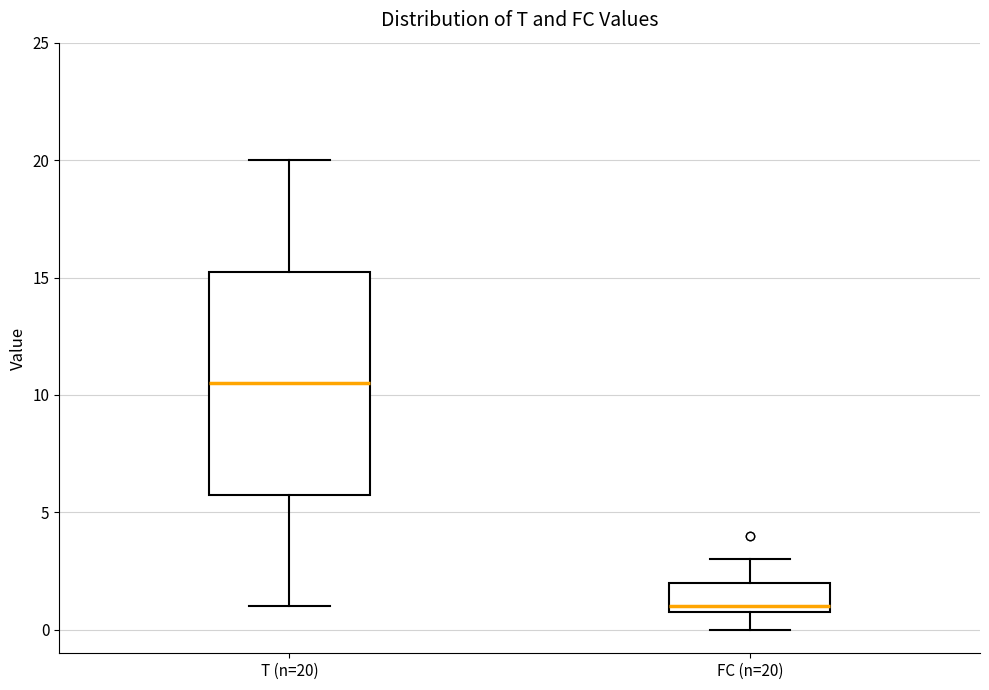

Where does the upper whisker of the box for T (n=20) end on the y-axis? The values are not printed on the chart, so give them approximately, as read against the axis.

20.0